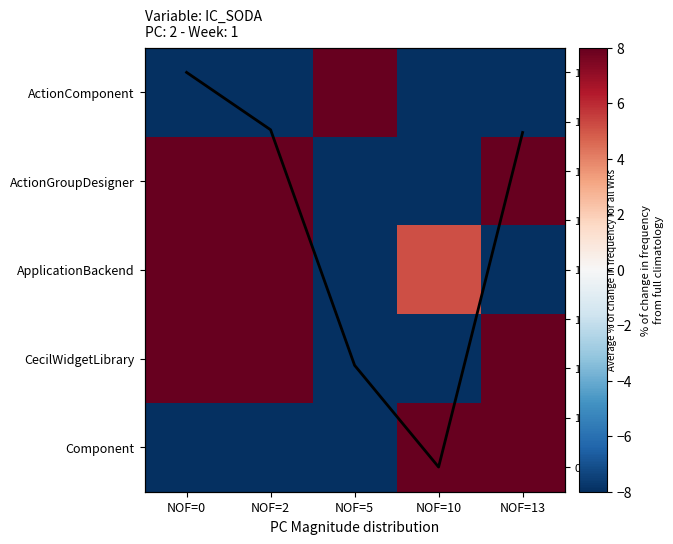

At which label does ActionComponent first exceed -41?

NOF=0